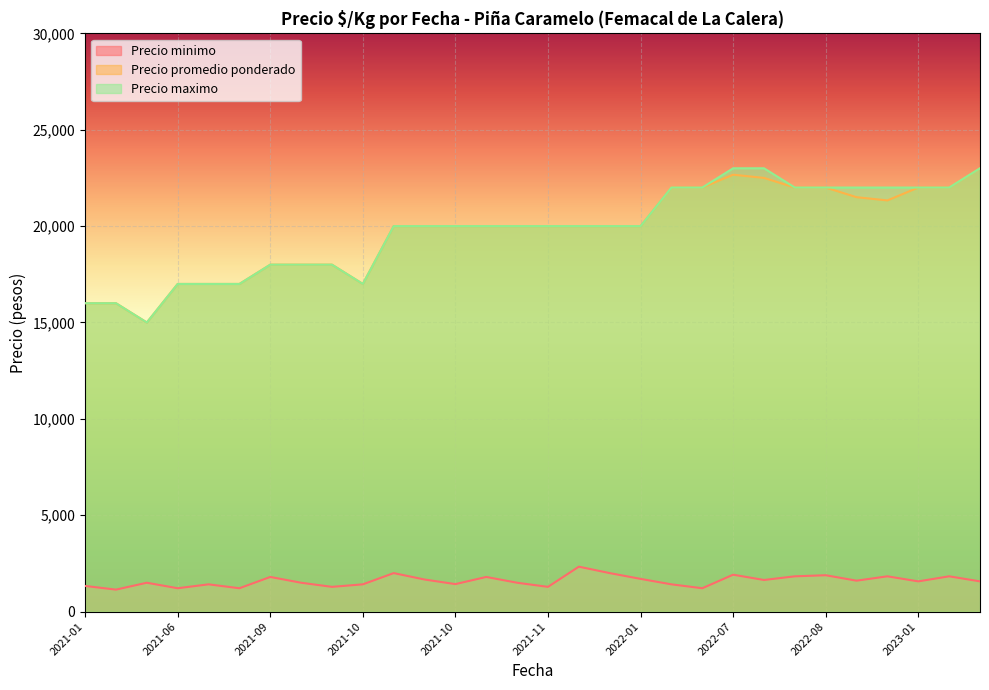

How many lines are shown in the chart?

3